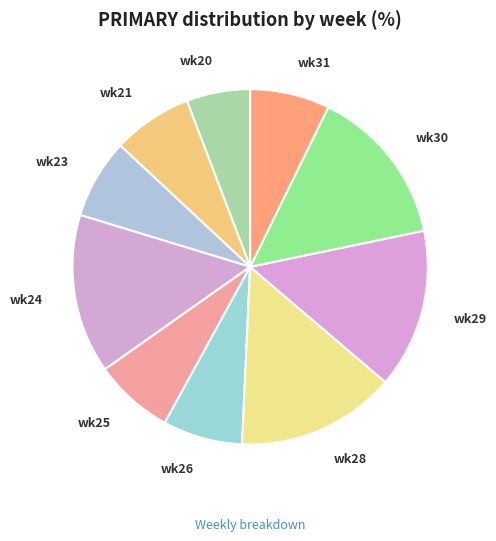

Count the number of slices in the pie.

10